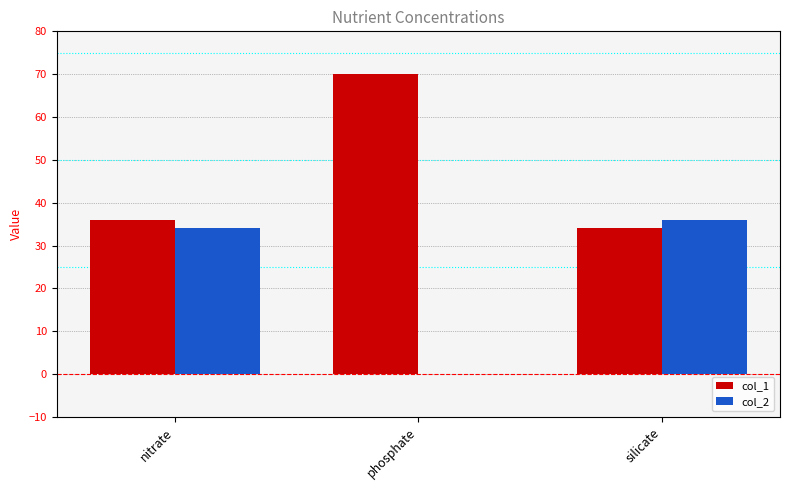

What is the maximum value shown in the chart?

70